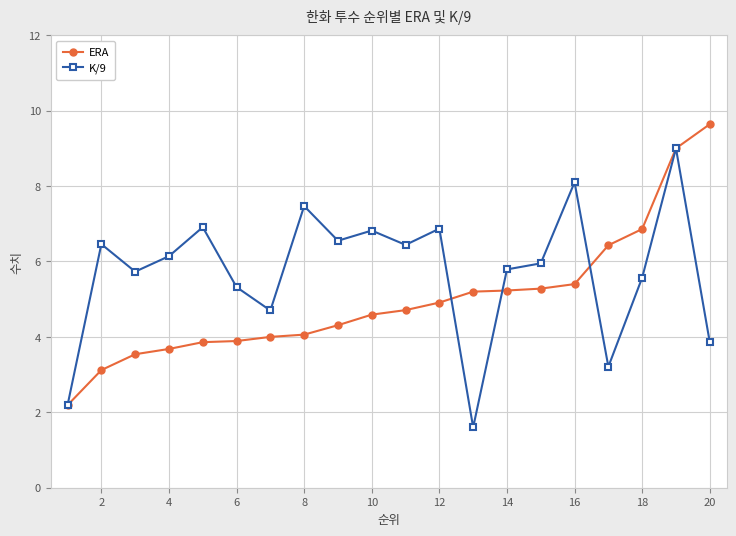

True or false: K/9 has more than 2 points higher than both neighbors.

True